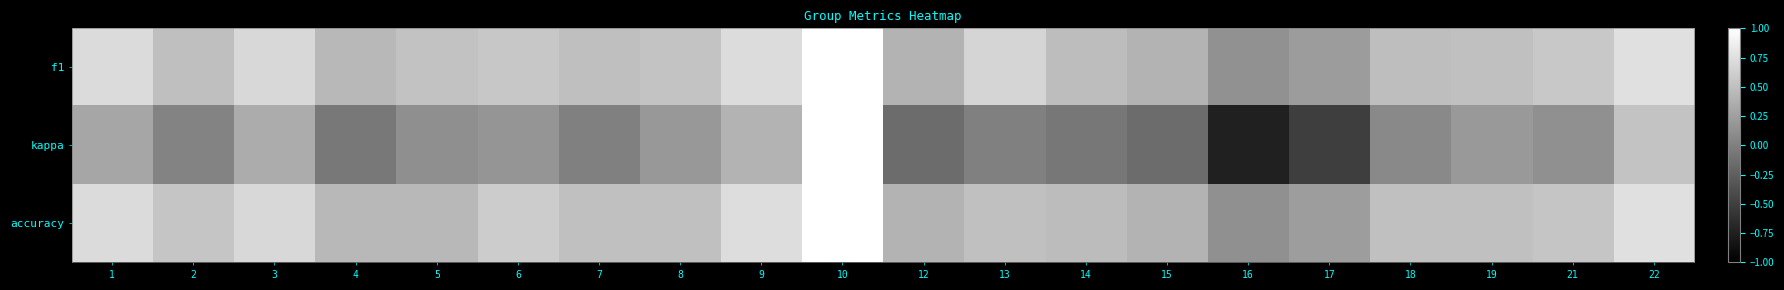

Which series has the largest range (max minus min)?

kappa